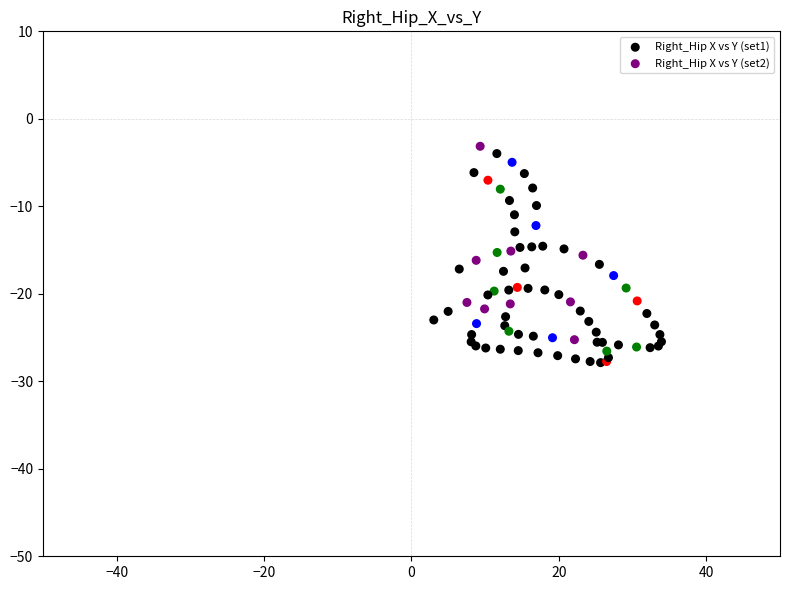

Which series has the widest spread of Y values?

Right_Hip X vs Y (set2)